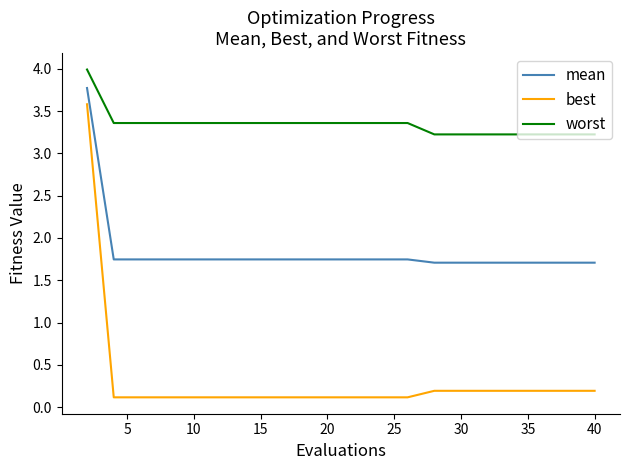

Is this an area chart (filled region under the line)?

No